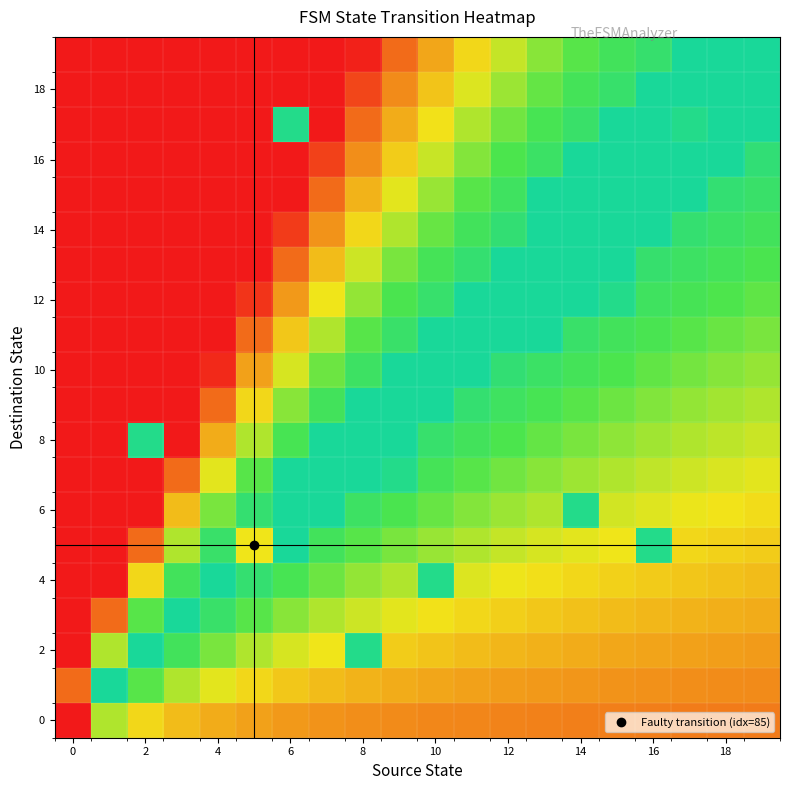

What is the maximum value shown in the chart?

1.0